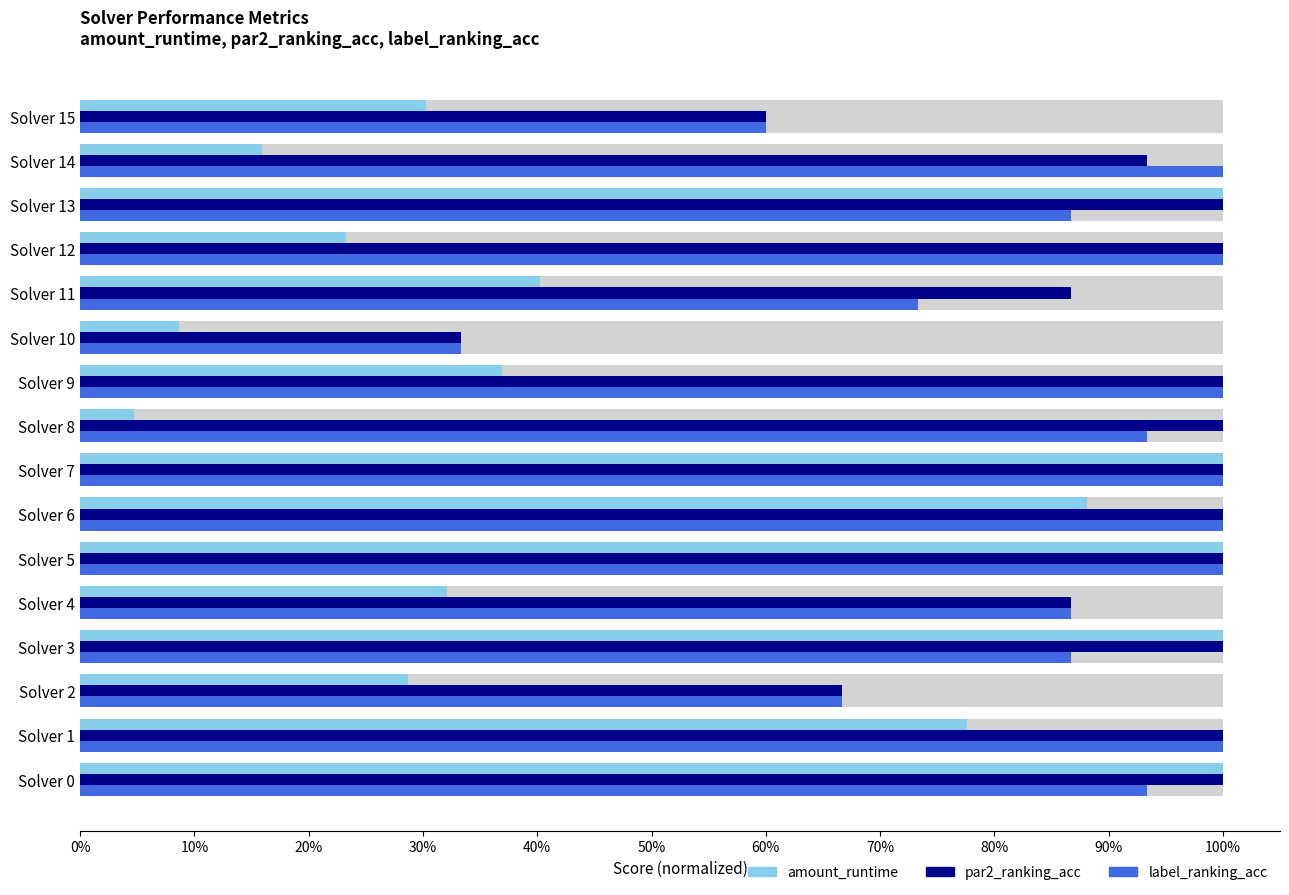

How many groups of bars are there?

16